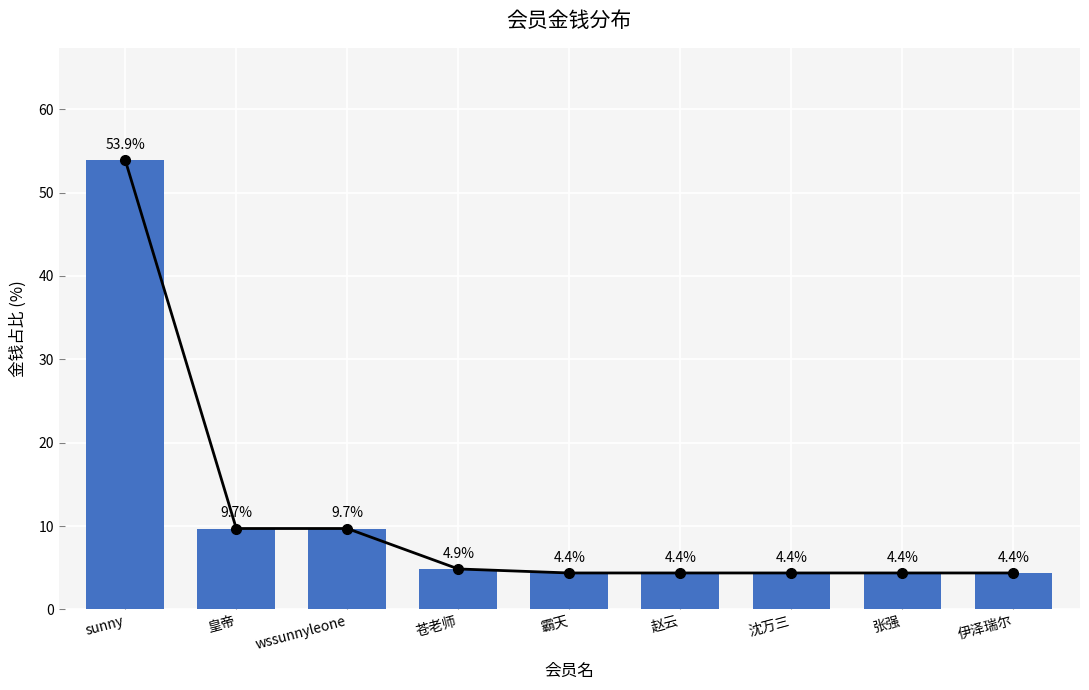

Rank the categories by value from highest to lowest.

sunny, 皇帝, wssunnyleone, 苍老师, 霸天, 赵云, 沈万三, 张强, 伊泽瑞尔